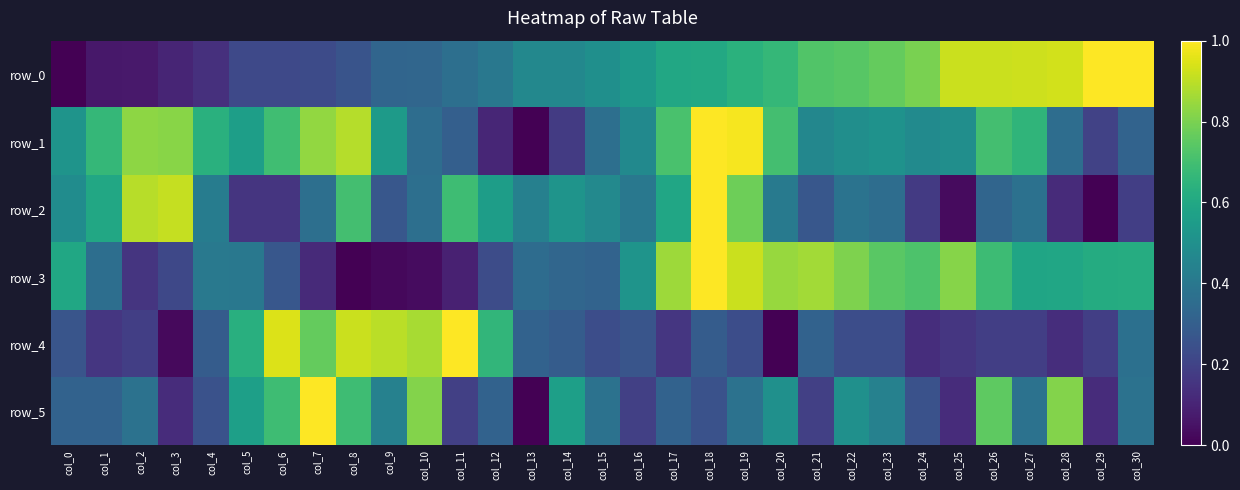

At which category is the sum across all series the highest?

col_18